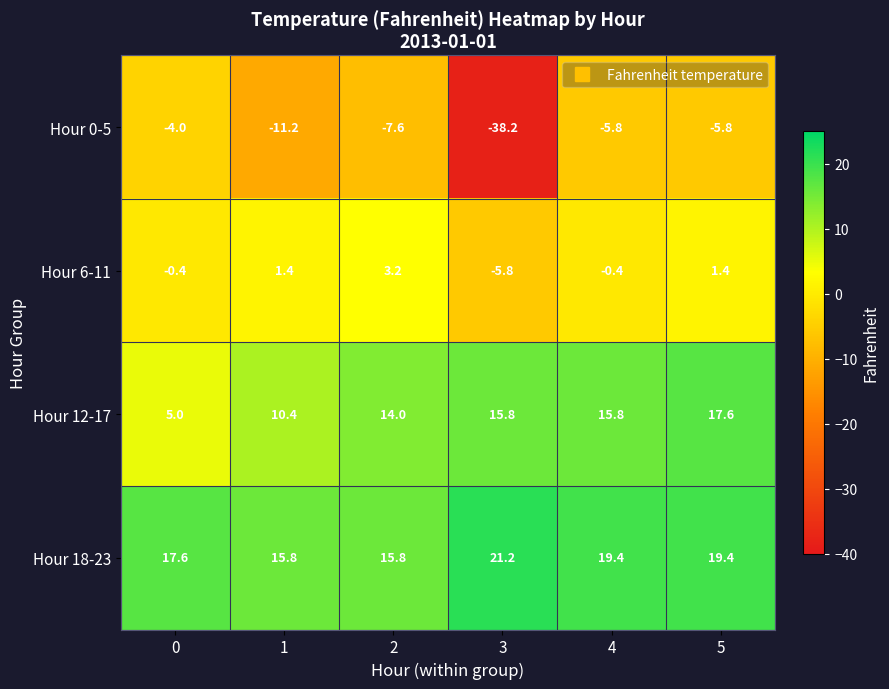

Rank the series at 2 from lowest to highest value.

Hour 0-5, Hour 6-11, Hour 12-17, Hour 18-23